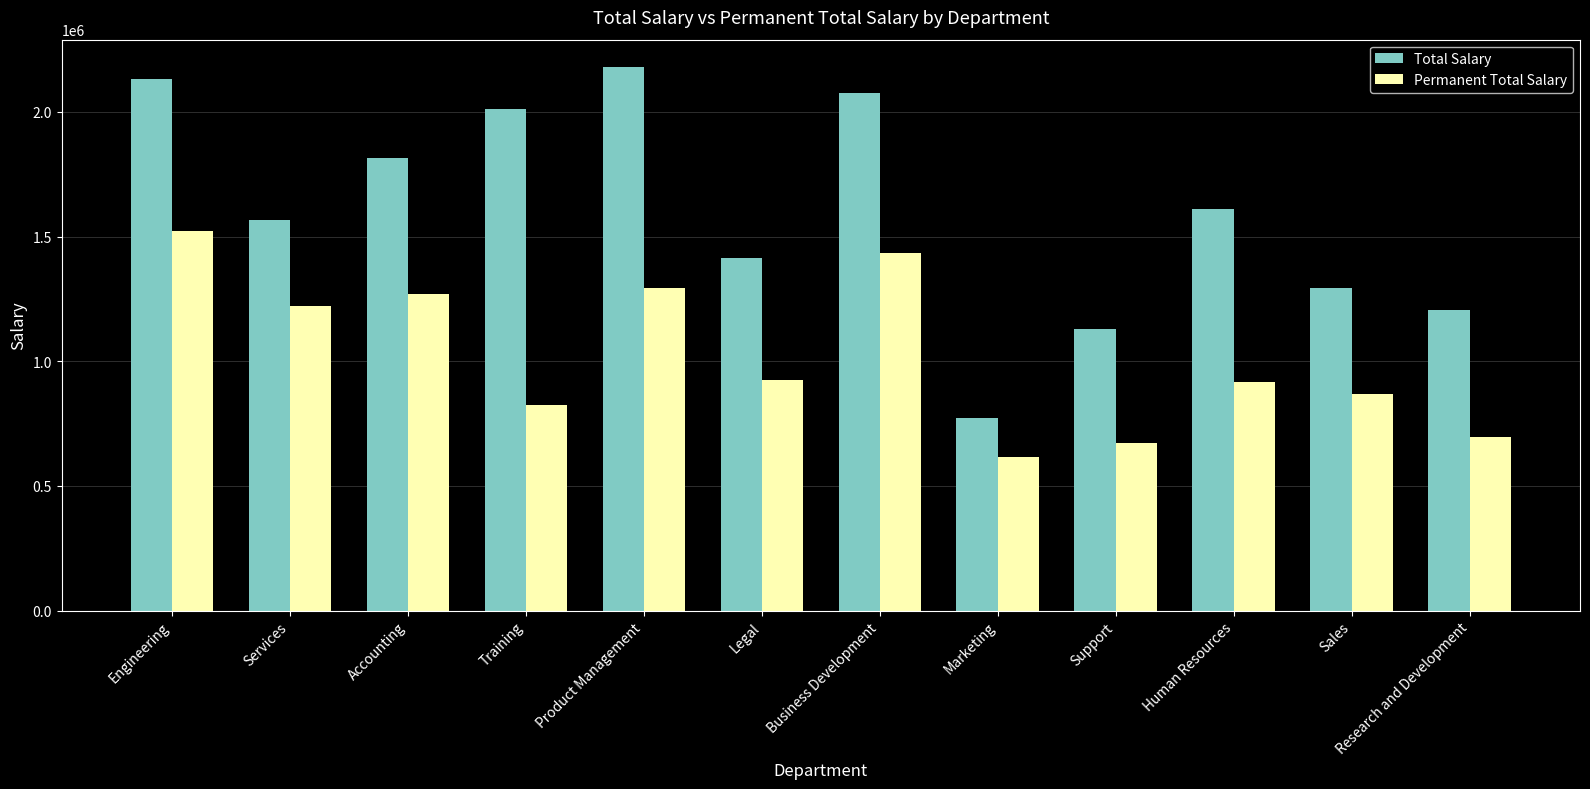

The value of Permanent Total Salary at Research and Development is 695418.3. True or false?

True